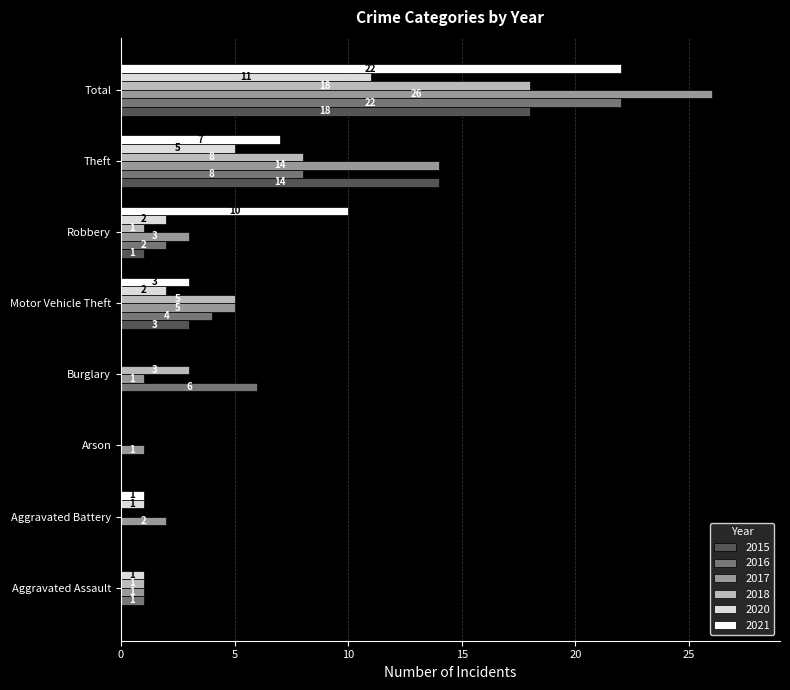

What are all the series names shown in the legend?

2015, 2016, 2017, 2018, 2020, 2021